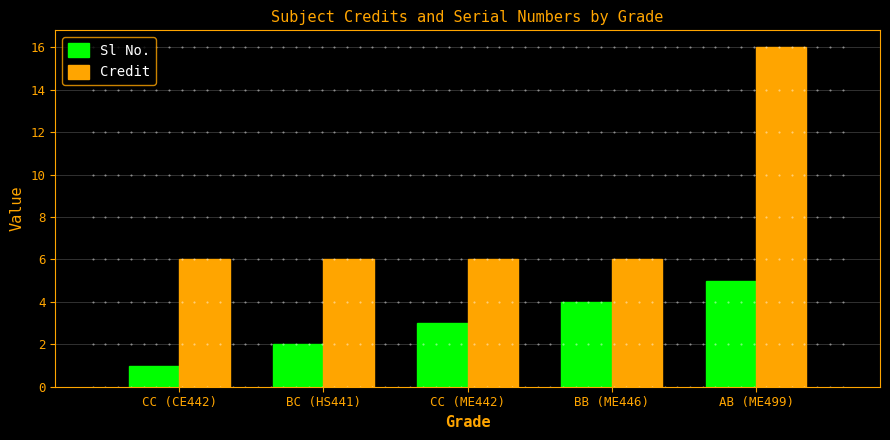

Which series changed the most between BB (ME446) and AB (ME499)?

Credit